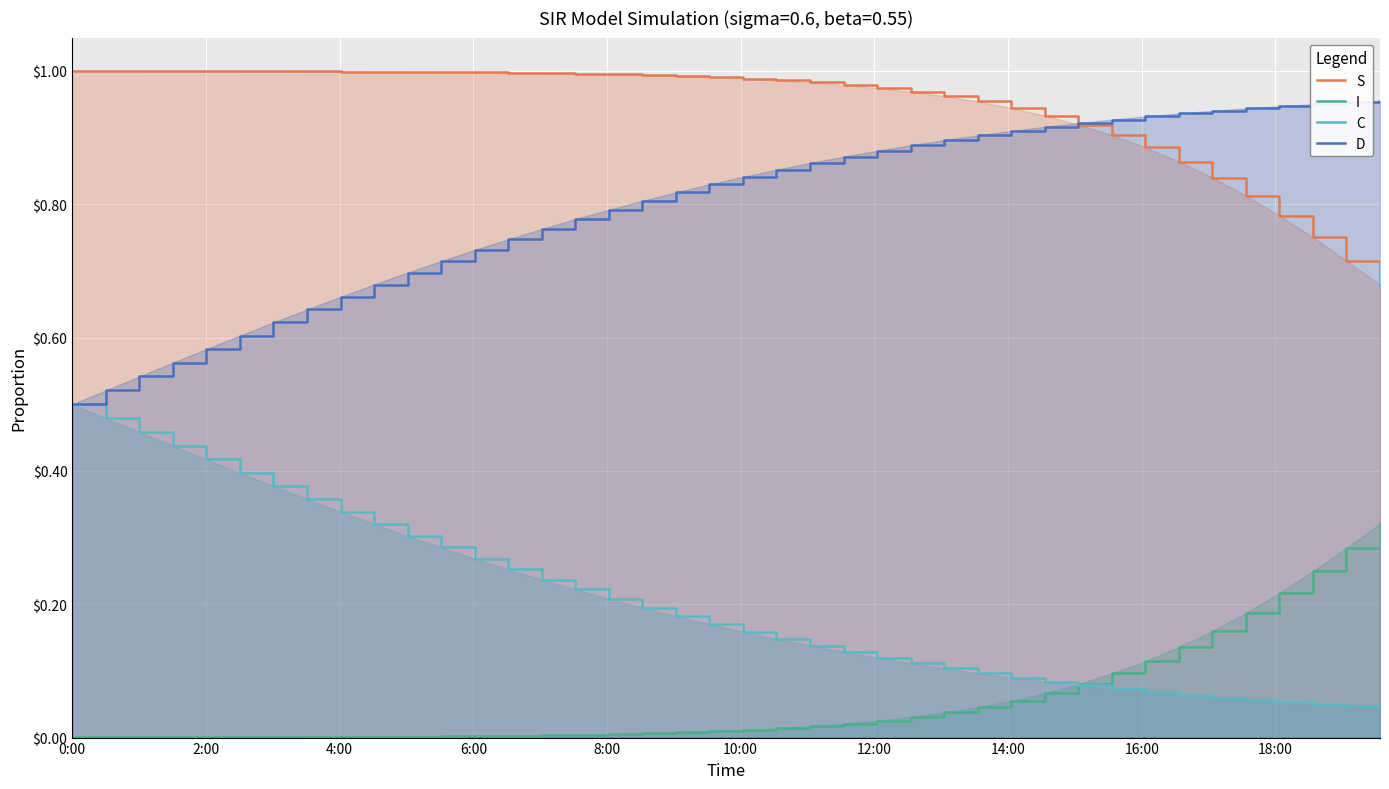

Which series has the largest total across all categories?

S